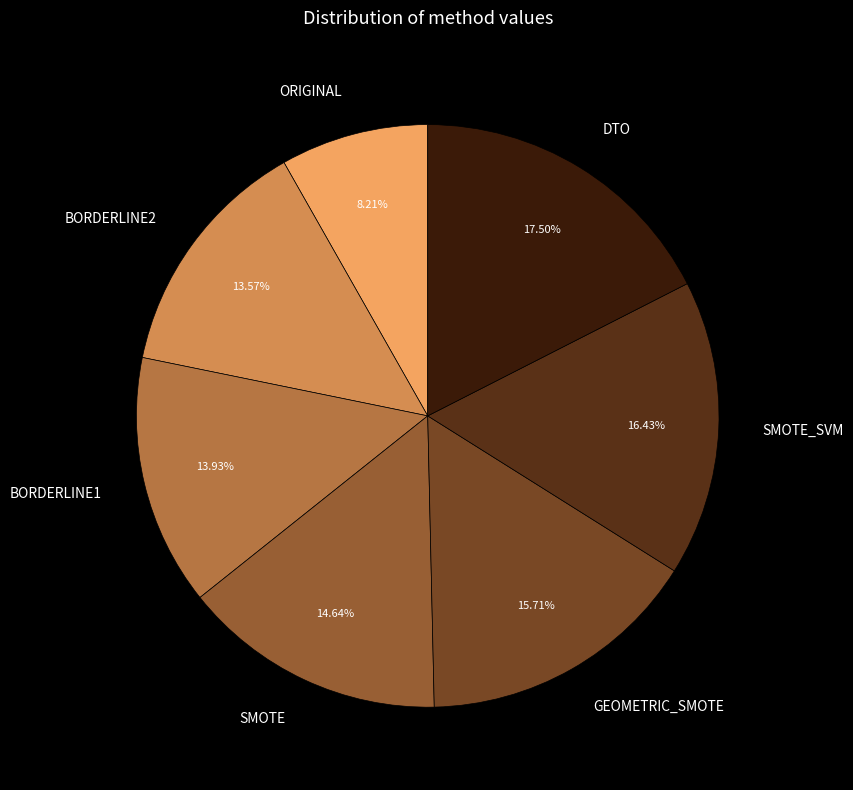

Approximately how many times larger is the value at BORDERLINE1 compared to DTO?

0.8